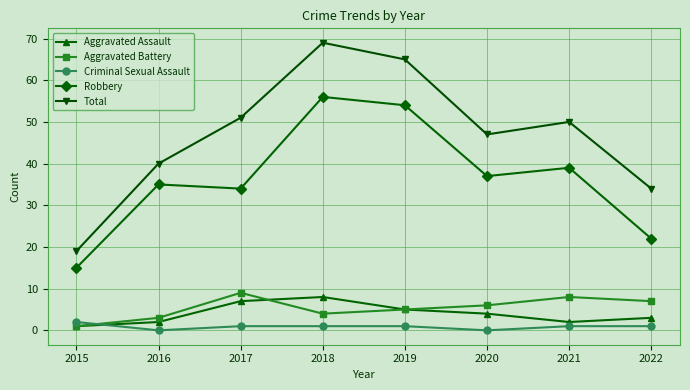

How many interior local valleys does the Total series have?

1